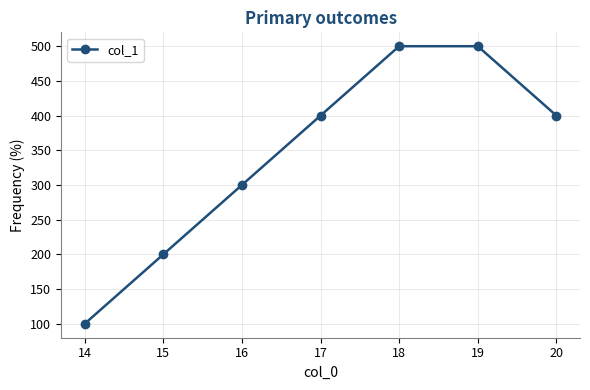

True or false: the data shows 400 at 20.

True